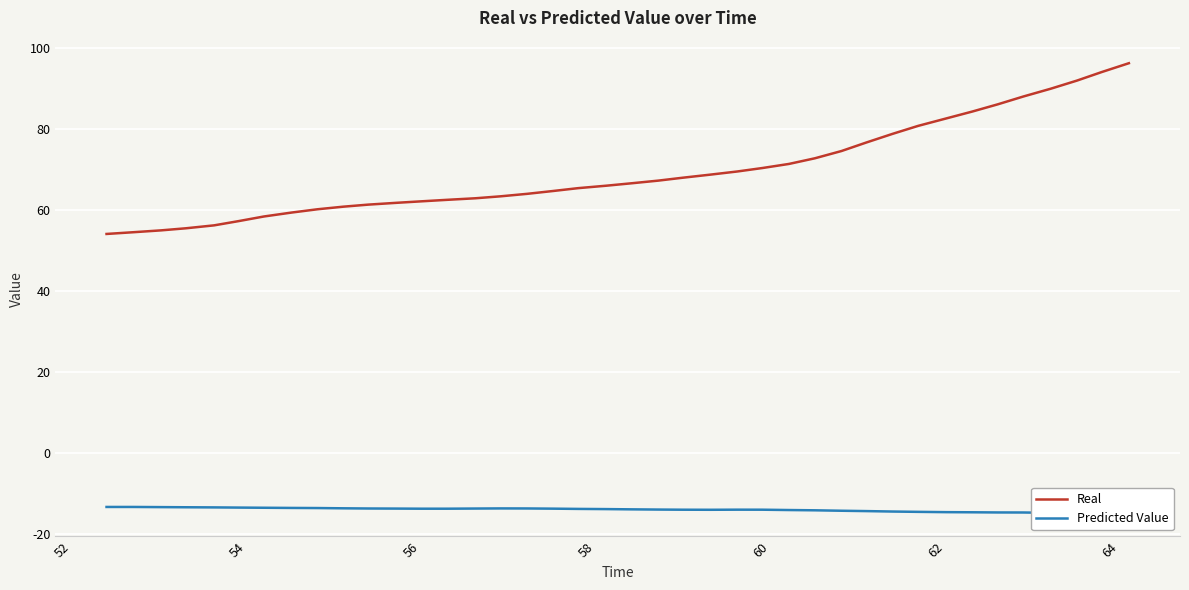

What is the minimum value for Real?

54.1